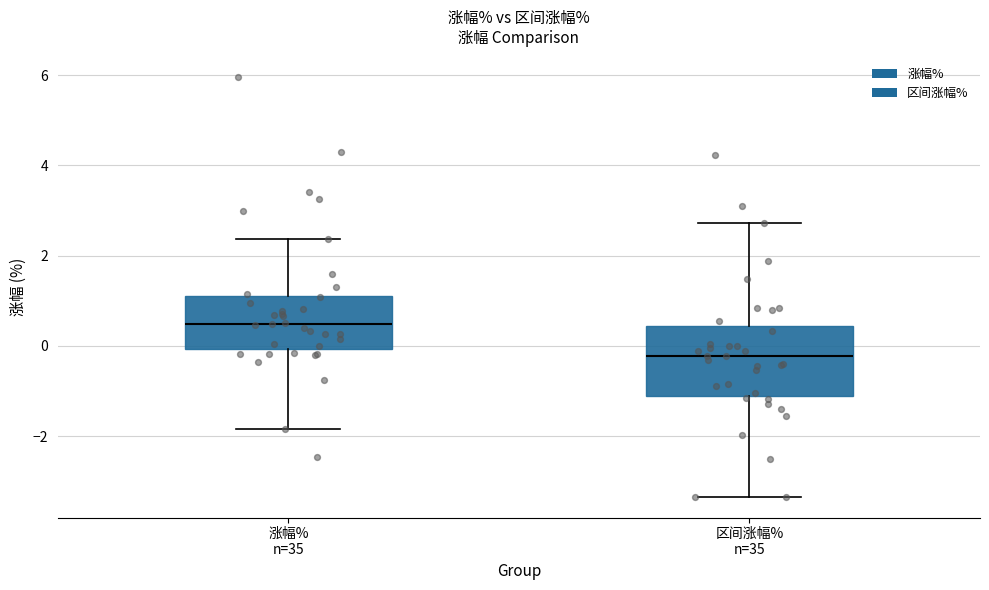

Where does the median line of the box for 涨幅% n=35 sit on the y-axis? The values are not printed on the chart, so give them approximately, as read against the axis.

0.4